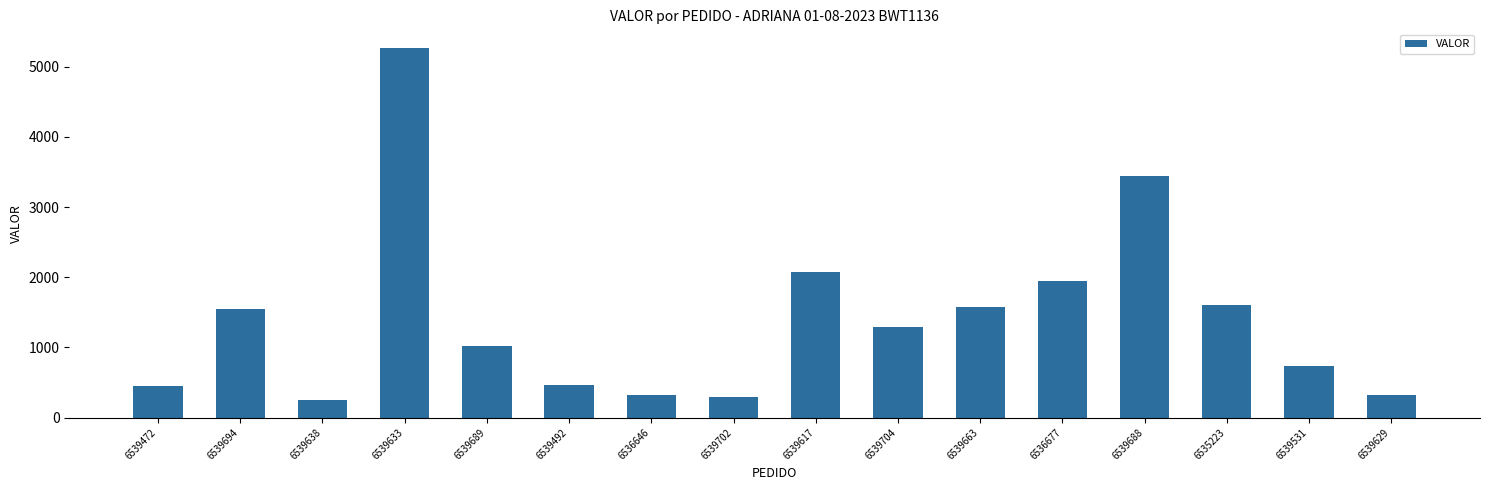

Is it true that the value at 6539638 is 242.6?

True